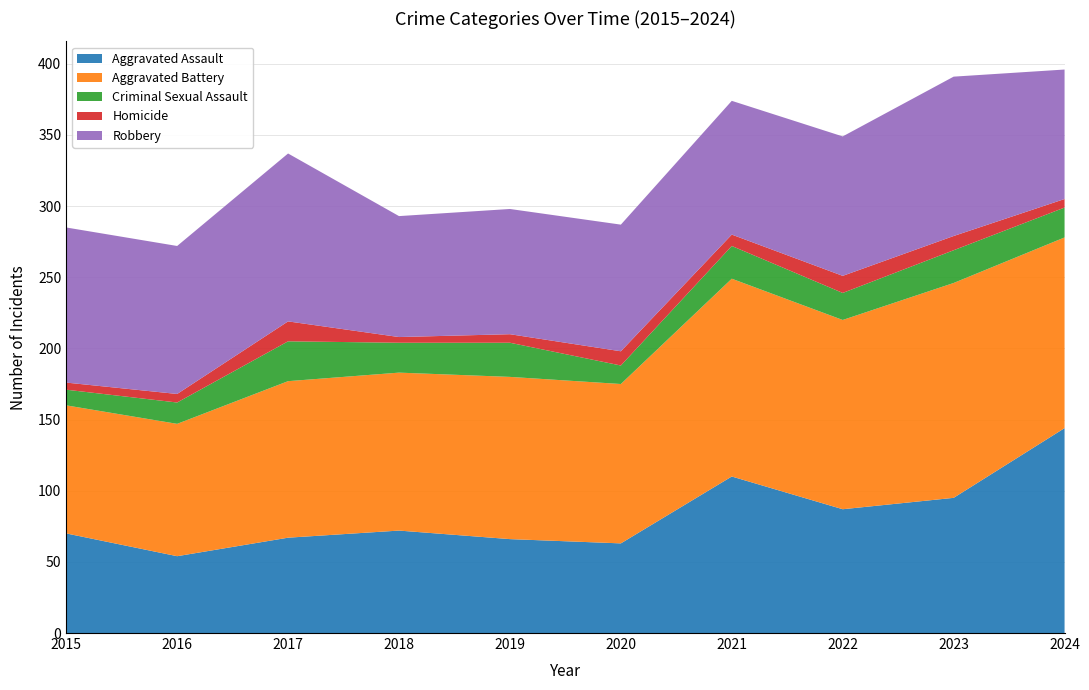

Reading left to right, extract all data points from this chart.

Aggravated Assault: 2015=70	2016=54	2017=67	2018=72	2019=66	2020=63	2021=110	2022=87	2023=95	2024=144
Aggravated Battery: 2015=90	2016=93	2017=110	2018=111	2019=114	2020=112	2021=139	2022=133	2023=151	2024=134
Criminal Sexual Assault: 2015=11	2016=15	2017=28	2018=21	2019=24	2020=13	2021=23	2022=19	2023=23	2024=21
Homicide: 2015=5	2016=6	2017=14	2018=4	2019=6	2020=10	2021=8	2022=12	2023=10	2024=6
Robbery: 2015=109	2016=104	2017=118	2018=85	2019=88	2020=89	2021=94	2022=98	2023=112	2024=91